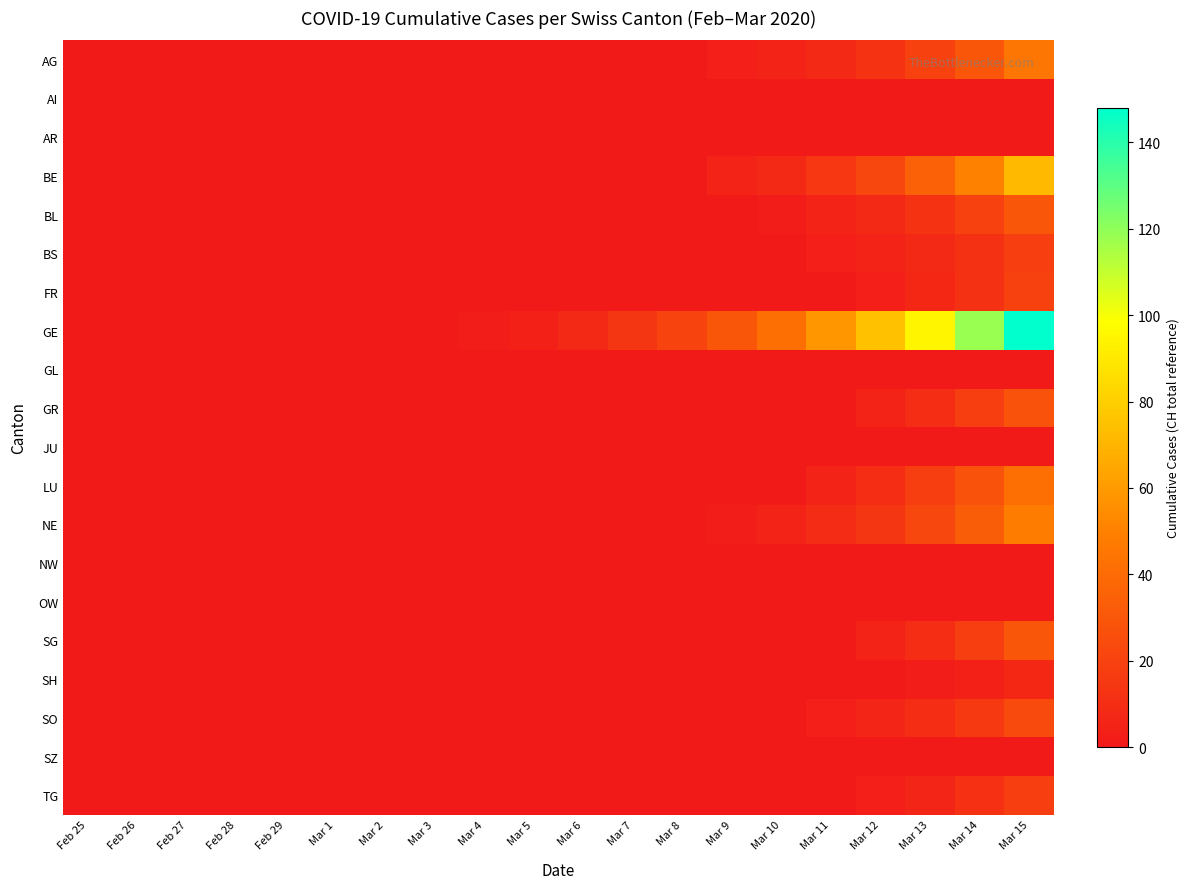

At how many categories does at least one series exceed 54?

5